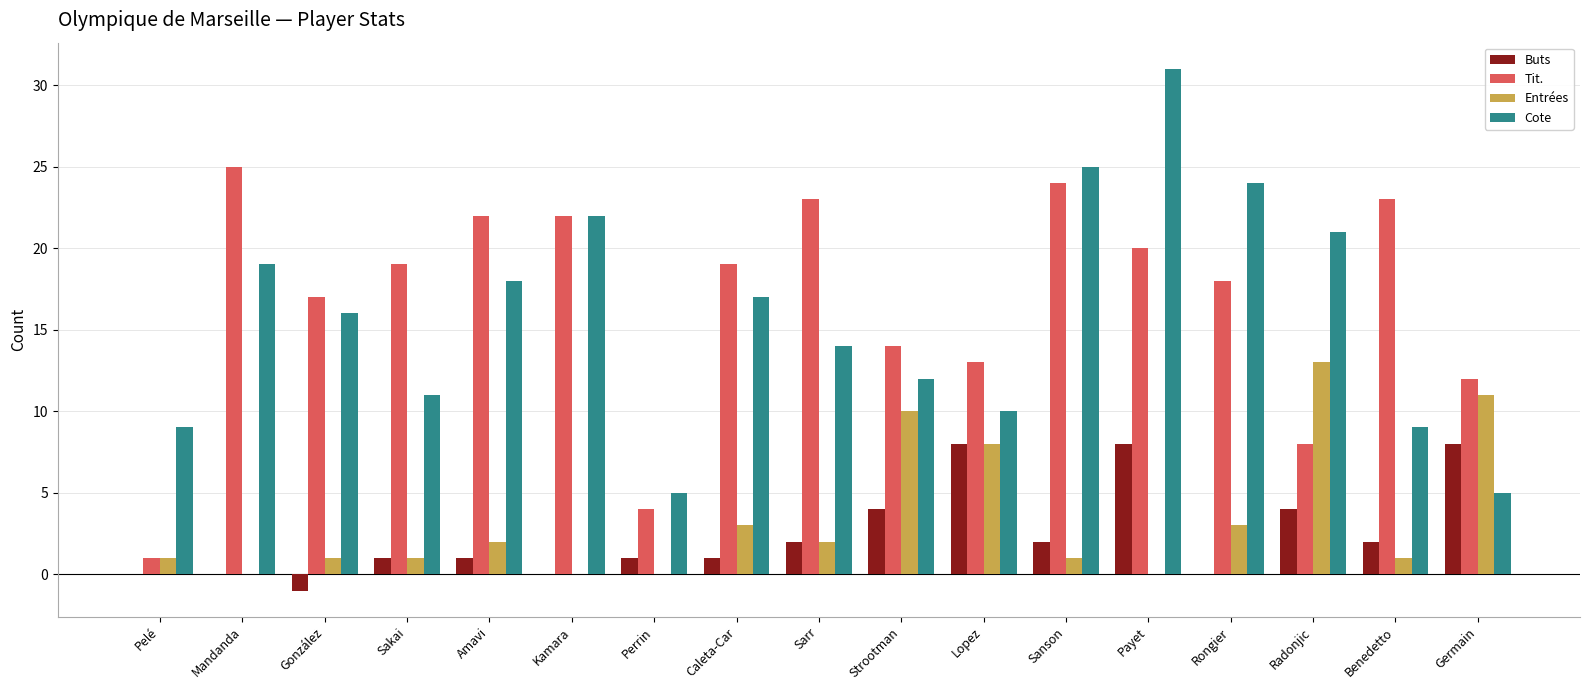

Reading left to right, transcribe all the data shown in this chart.

Buts: Pelé=0	Mandanda=0	González=-1	Sakai=1	Amavi=1	Kamara=0	Perrin=1	Caleta-Car=1	Sarr=2	Strootman=4	Lopez=8	Sanson=2	Payet=8	Rongier=0	Radonjic=4	Benedetto=2	Germain=8
Tit.: Pelé=1	Mandanda=25	González=17	Sakai=19	Amavi=22	Kamara=22	Perrin=4	Caleta-Car=19	Sarr=23	Strootman=14	Lopez=13	Sanson=24	Payet=20	Rongier=18	Radonjic=8	Benedetto=23	Germain=12
Entrées: Pelé=1	Mandanda=0	González=1	Sakai=1	Amavi=2	Kamara=0	Perrin=0	Caleta-Car=3	Sarr=2	Strootman=10	Lopez=8	Sanson=1	Payet=0	Rongier=3	Radonjic=13	Benedetto=1	Germain=11
Cote: Pelé=9	Mandanda=19	González=16	Sakai=11	Amavi=18	Kamara=22	Perrin=5	Caleta-Car=17	Sarr=14	Strootman=12	Lopez=10	Sanson=25	Payet=31	Rongier=24	Radonjic=21	Benedetto=9	Germain=5